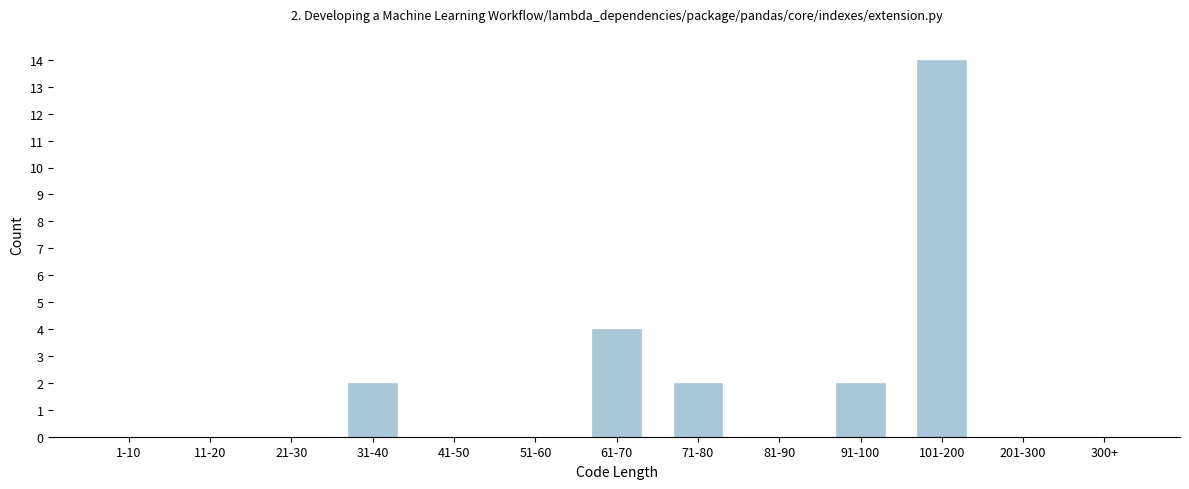

Reading left to right, extract all data points from this chart.

1-10=0	11-20=0	21-30=0	31-40=2	41-50=0	51-60=0	61-70=4	71-80=2	81-90=0	91-100=2	101-200=14	201-300=0	300+=0